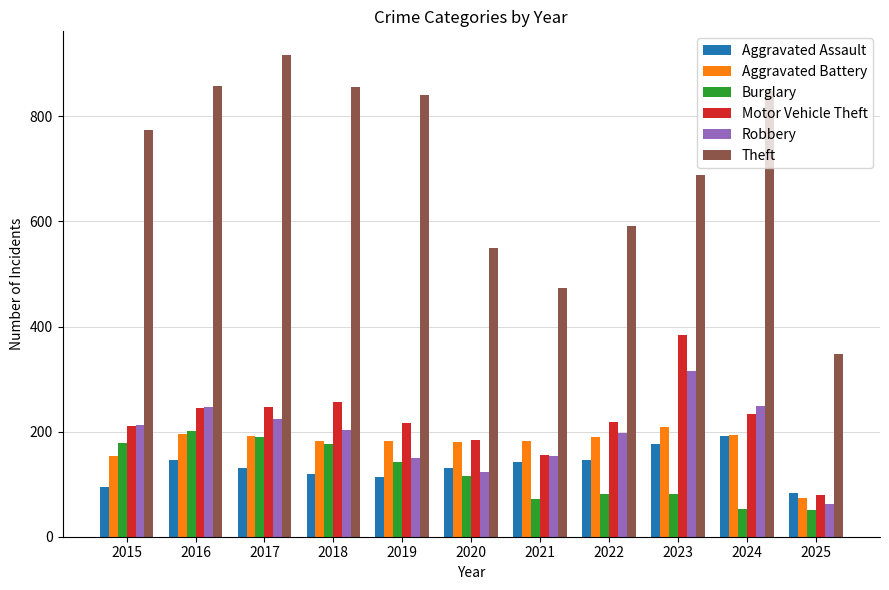

What is the average value of the Theft series?

704